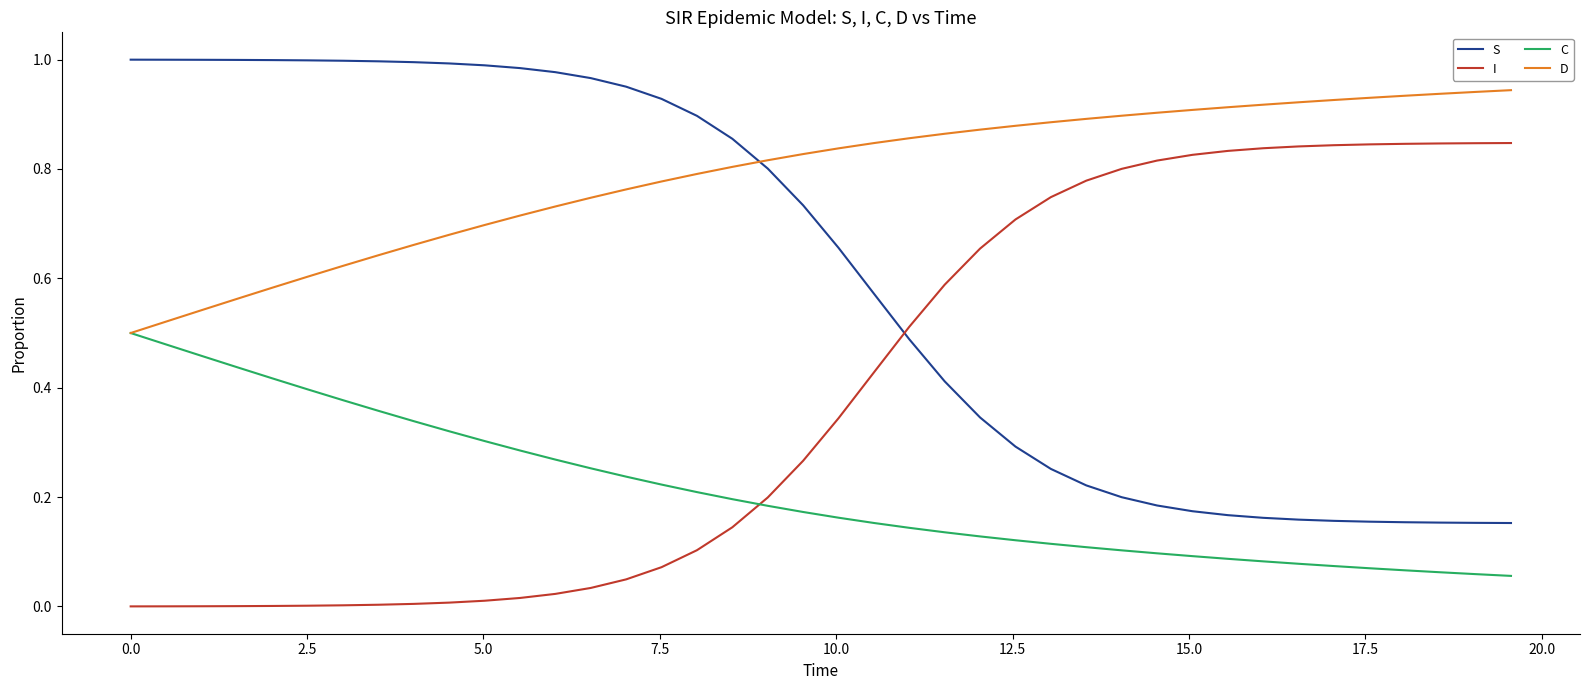

True or false: I and C cross at least once.

True